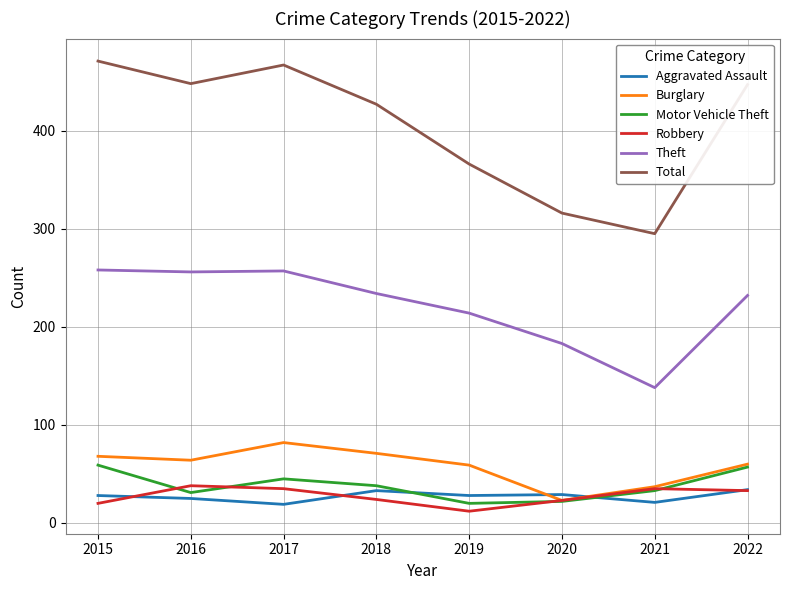

What is the sum of all Burglary values?

464